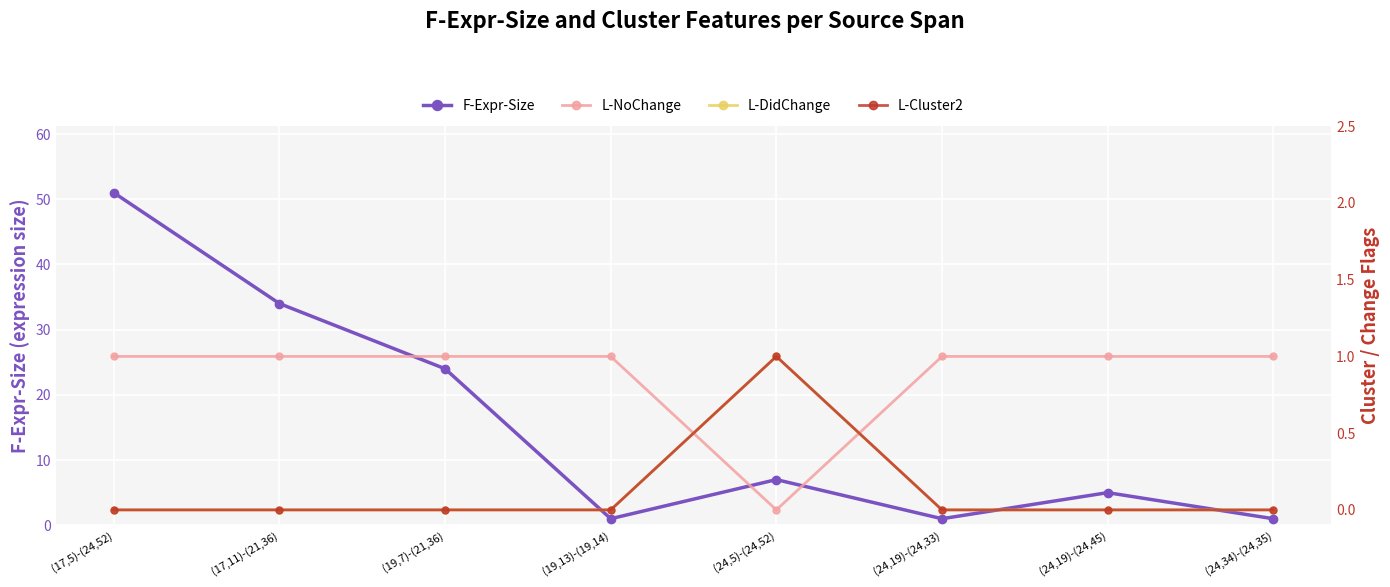

Which has a higher value, (24,34)-(24,35) or (17,5)-(24,52)?

(17,5)-(24,52)